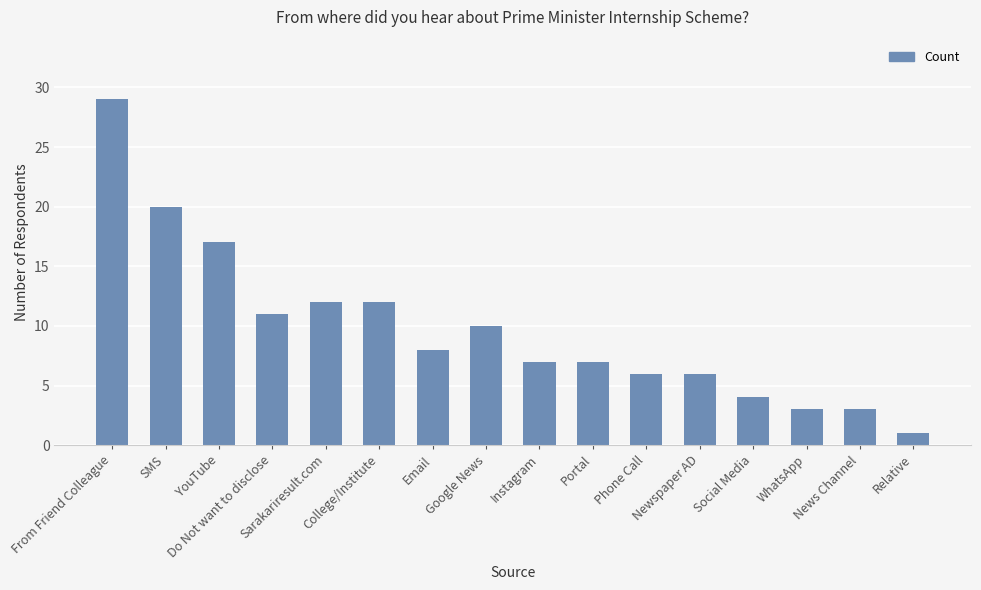

What is the difference between the maximum and minimum values?

28